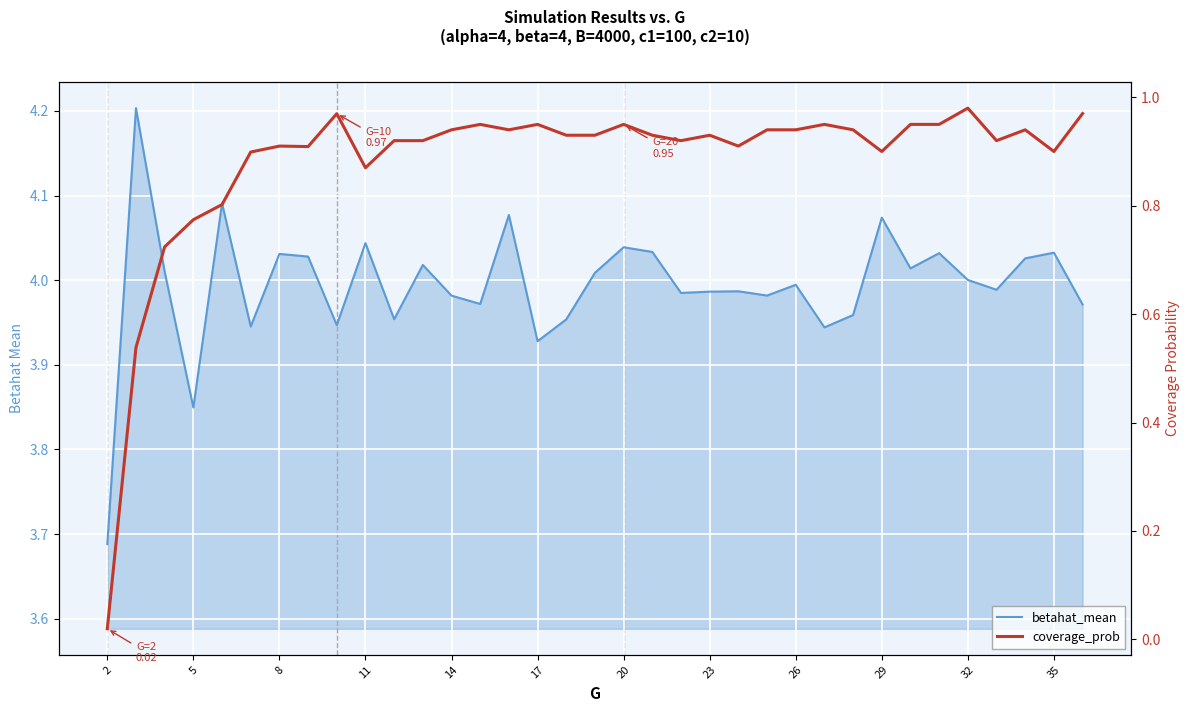

In coverage_prob, how many points are lower than both neighbors (excluding endpoints)?

8